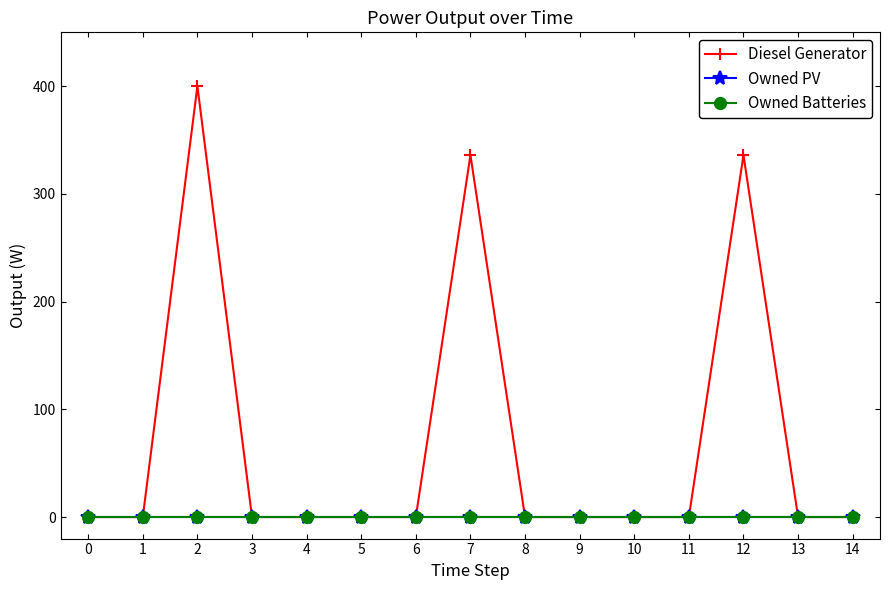

What is the difference between the highest and lowest values at 12?

336